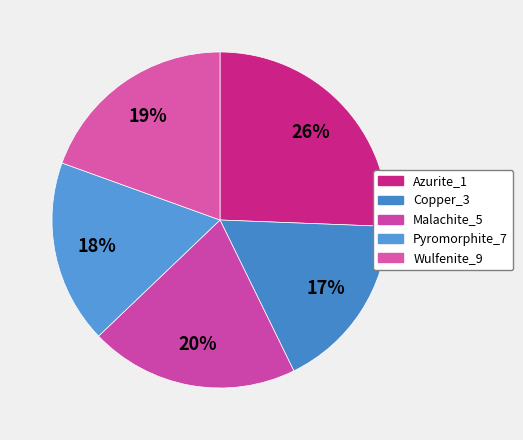

Is it true that Azurite_1 is 26% of the pie?

True